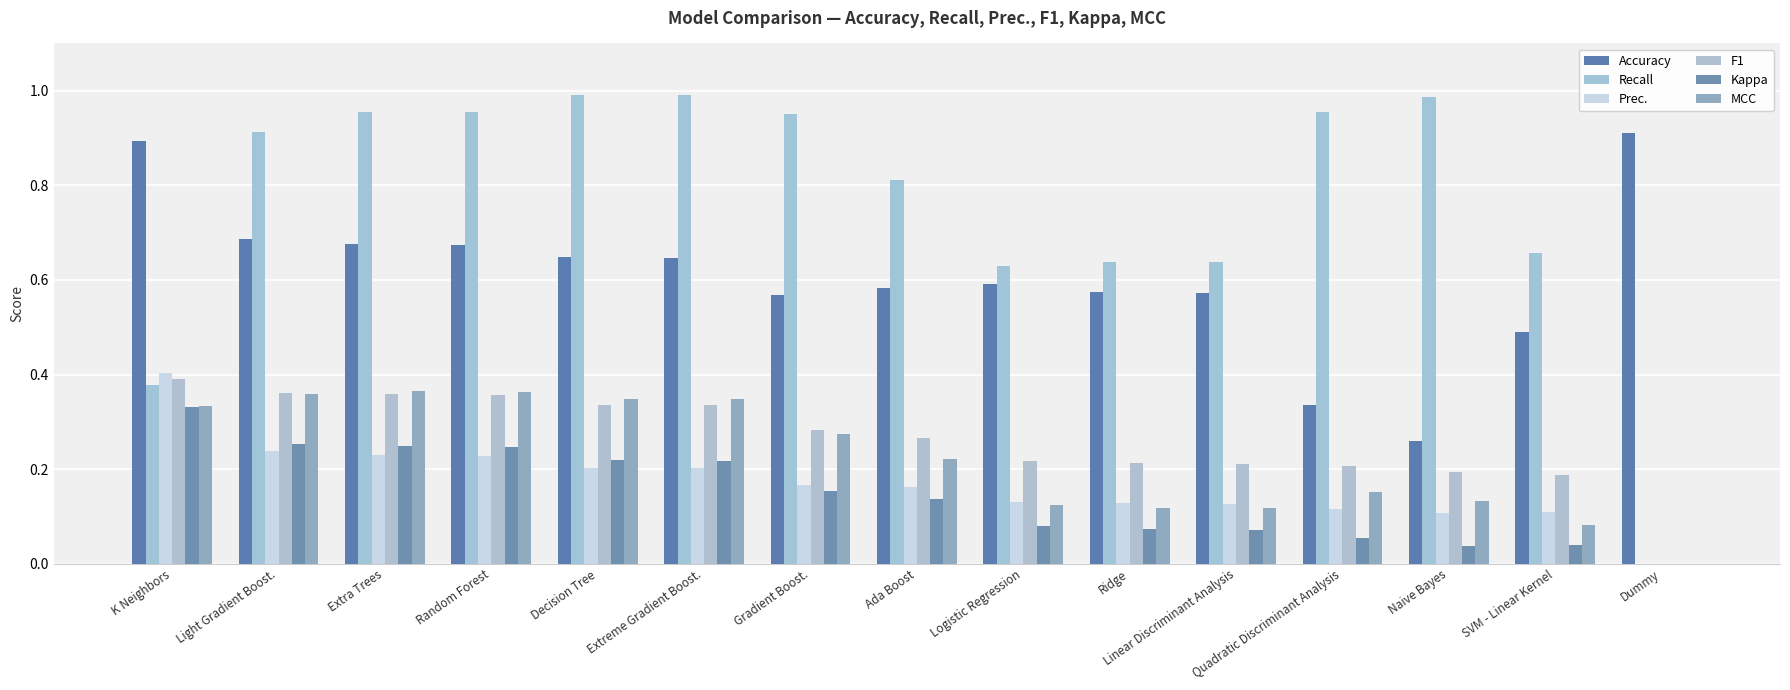

Which series has the largest range (max minus min)?

Recall